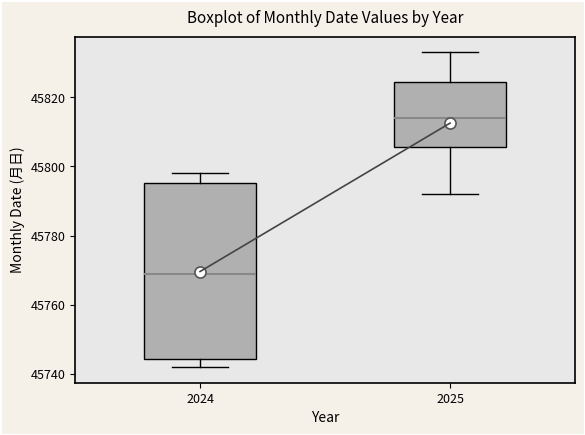

Reading left to right, read every box against the y-axis: the position of its median line, the range the box covers, and the ends of its whiskers. The values are not printed on the chart, so give them approximately, as read against the axis.

2024: median 45770, box 45744 to 45796, whiskers 45742 to 45798
2025: median 45814, box 45806 to 45824, whiskers 45792 to 45834